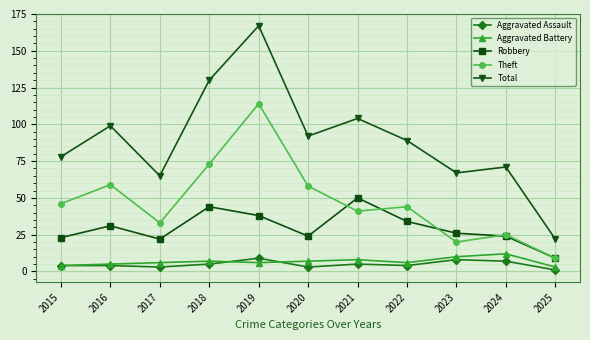

The Total series shows 78 at 2015. True or false?

True